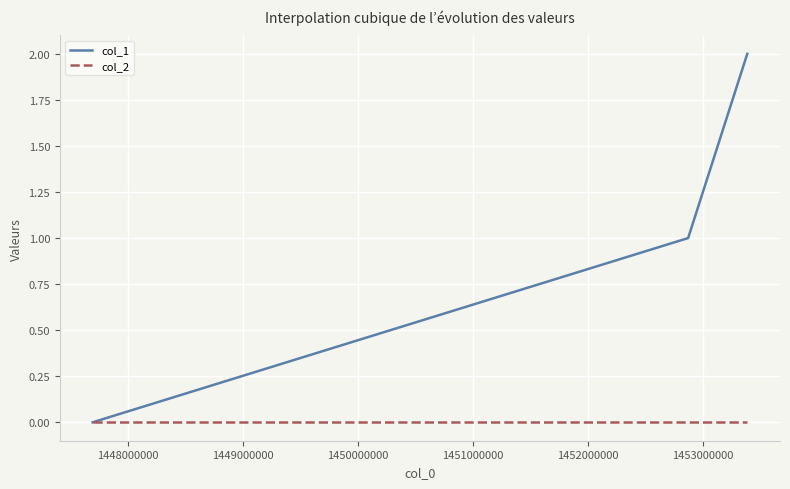

Which series has the largest total across all categories?

col_1